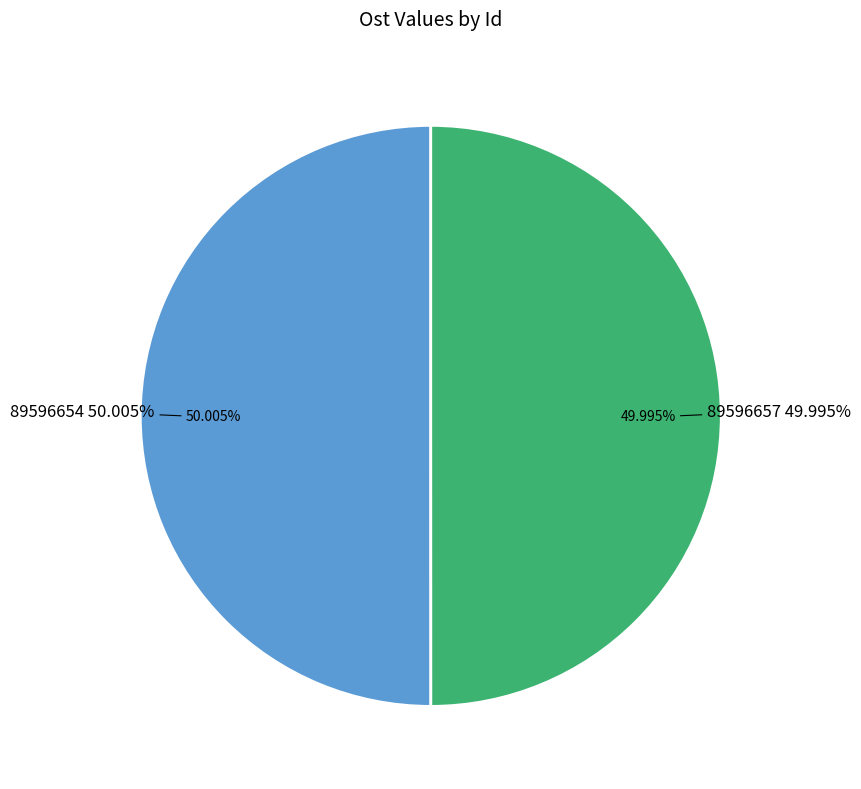

What is the ratio of the value at 89596657 to the value at 89596654?

1.0